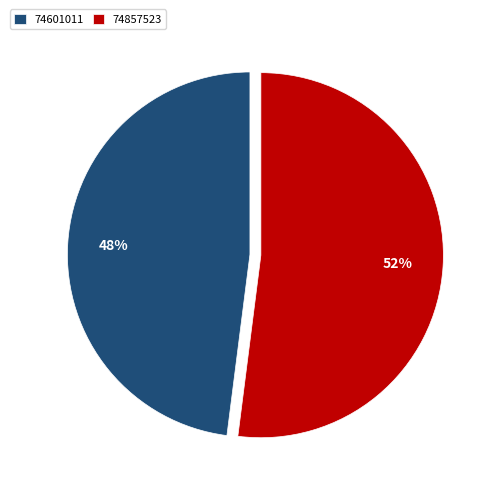

The 74601011 slice represents 48% of the pie. True or false?

True